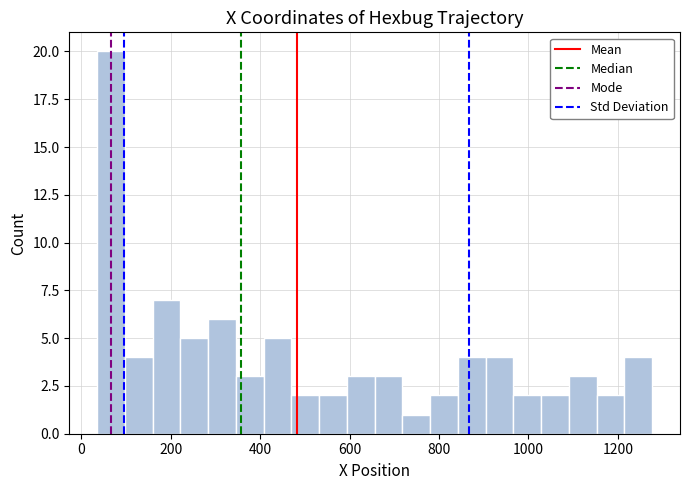

Around what value on the x-axis is the tallest bar? Give the approximate position of its centre, as read against the axis.

60